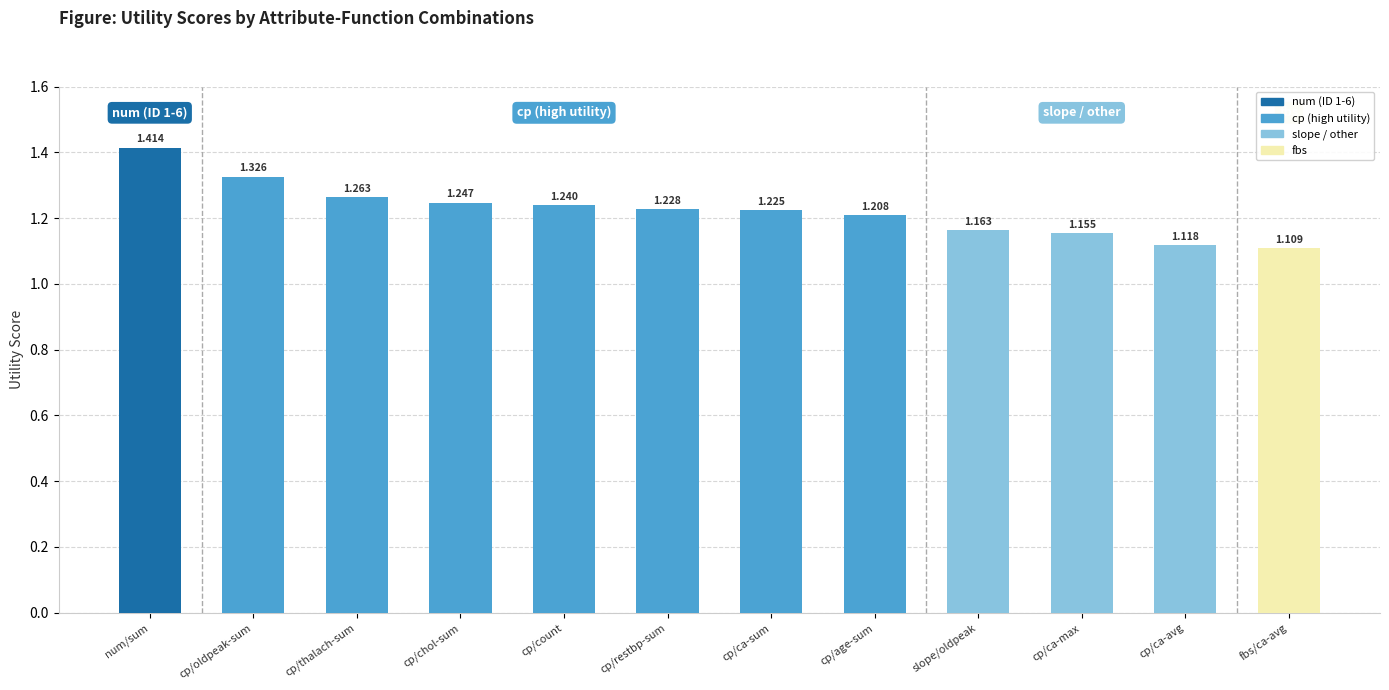

Which category has the lowest value across all series?

fbs/ca-avg